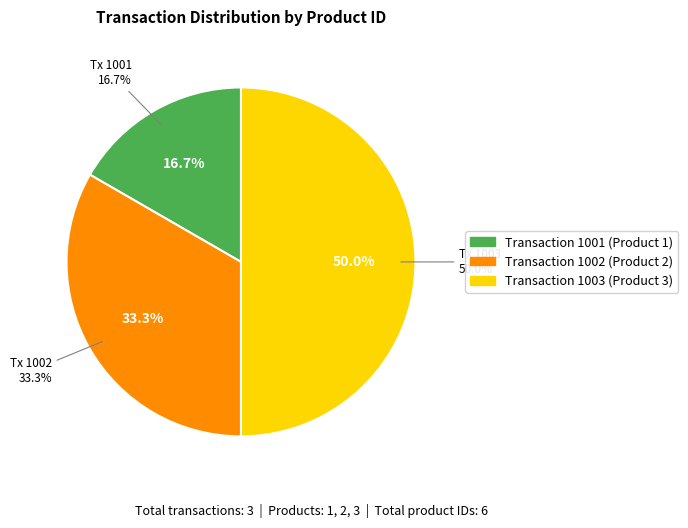

Rank the categories by value from lowest to highest.

1001, 1002, 1003